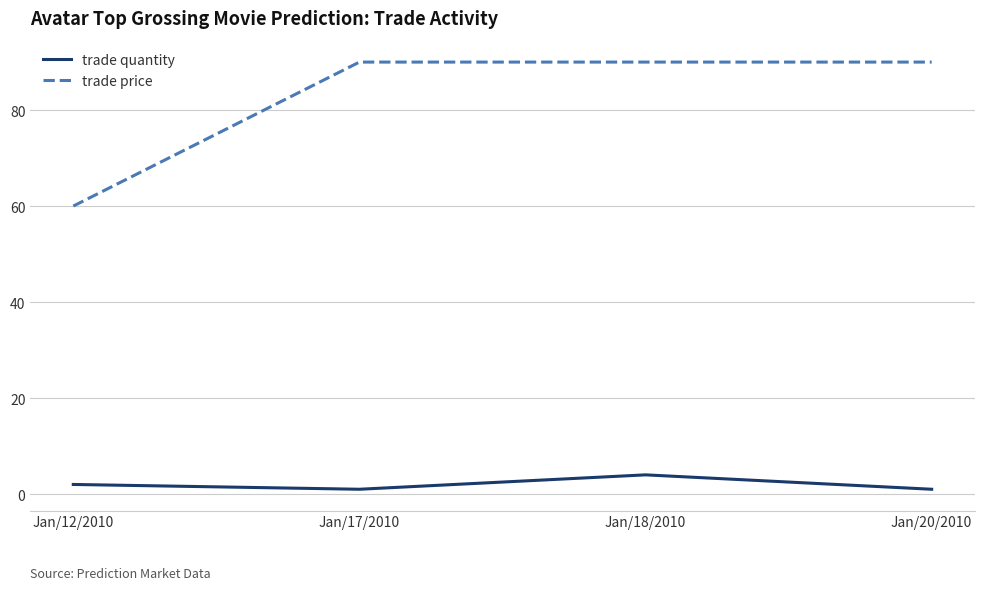

Reading right to left, transcribe all the data shown in this chart.

trade quantity: 1	4	1	2
trade price: 90	90	90	60